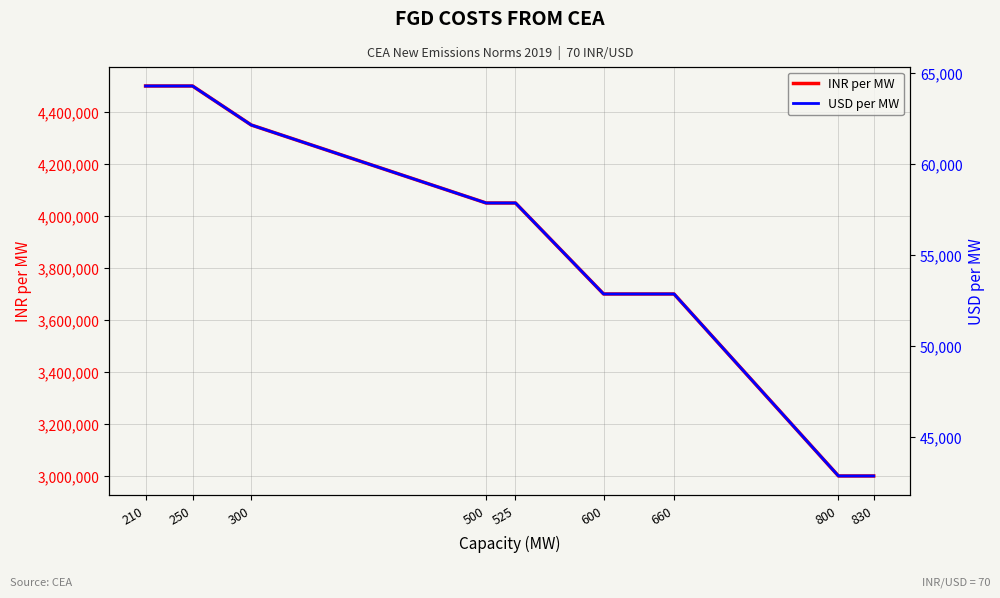

What is the total value across all series at 600?

3752857.1